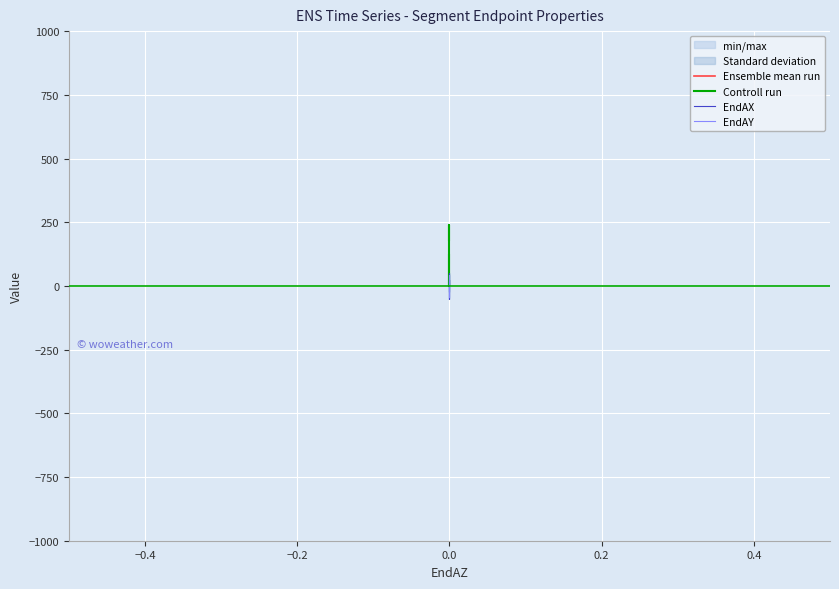

Which series ends up on top after the final intersection of Ensemble mean run and Controll run?

Controll run